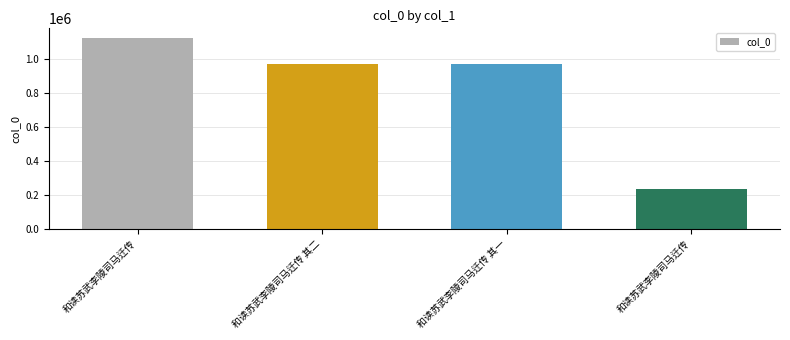

Reading right to left, extract all data points from this chart.

和读苏武李陵司马迁传=235007	和读苏武李陵司马迁传 其一=969588	和读苏武李陵司马迁传 其二=969476	和读苏武李陵司马迁传=1123331